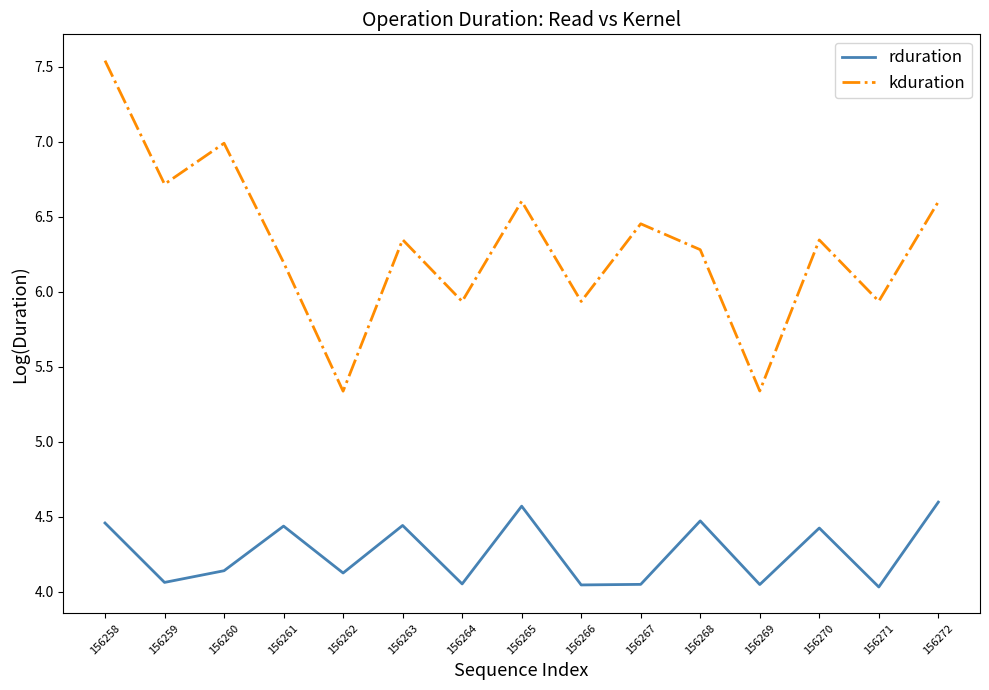

At which category does kduration reach its first local peak?

156260